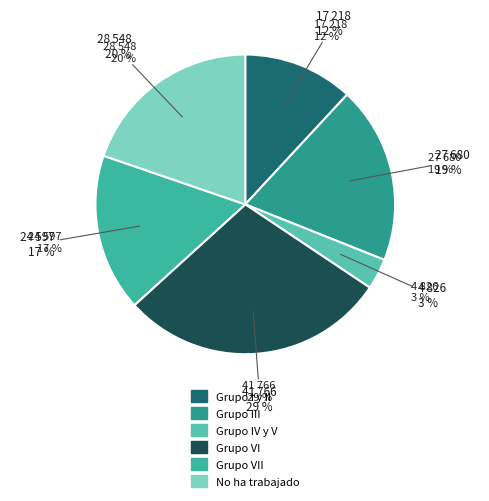

To the nearest percent, what is the combined percentage of Grupo I y II and Grupo IV y V?

15%